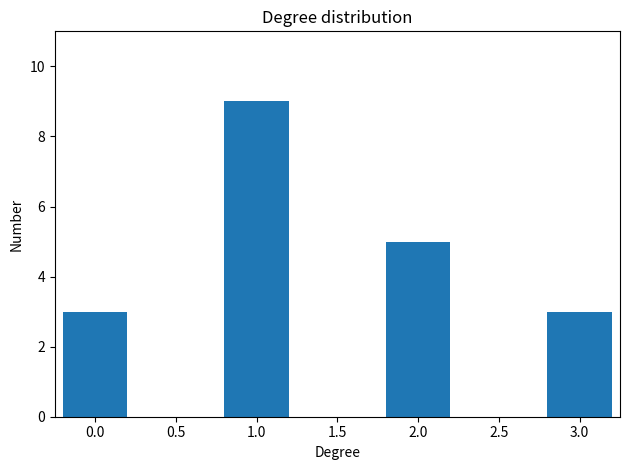

Reading right to left, transcribe all the data shown in this chart.

3	5	9	3